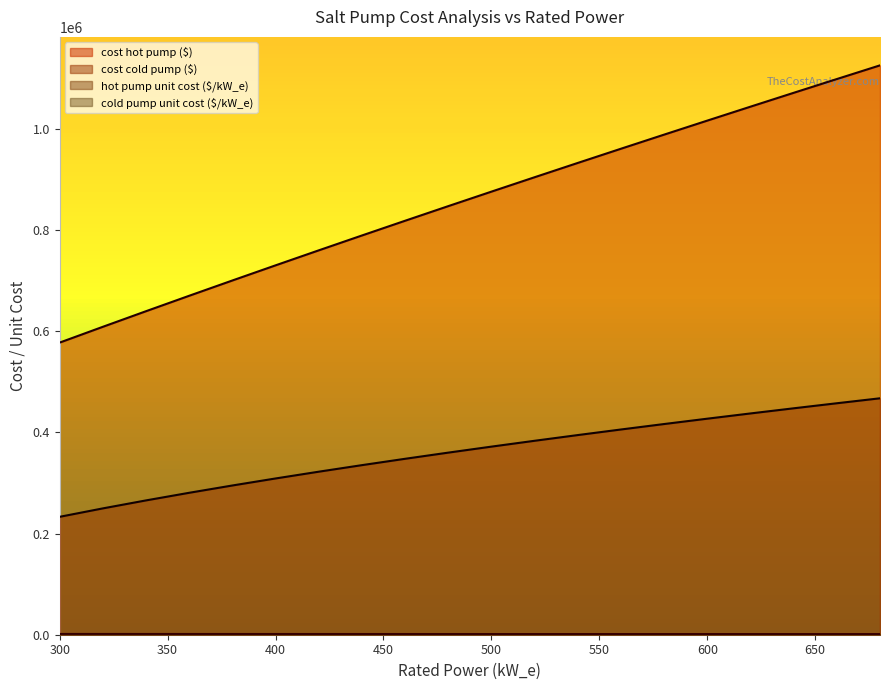

Is the value of cost hot pump ($) at 460 greater than the value of cost cold pump ($) at 320?

Yes